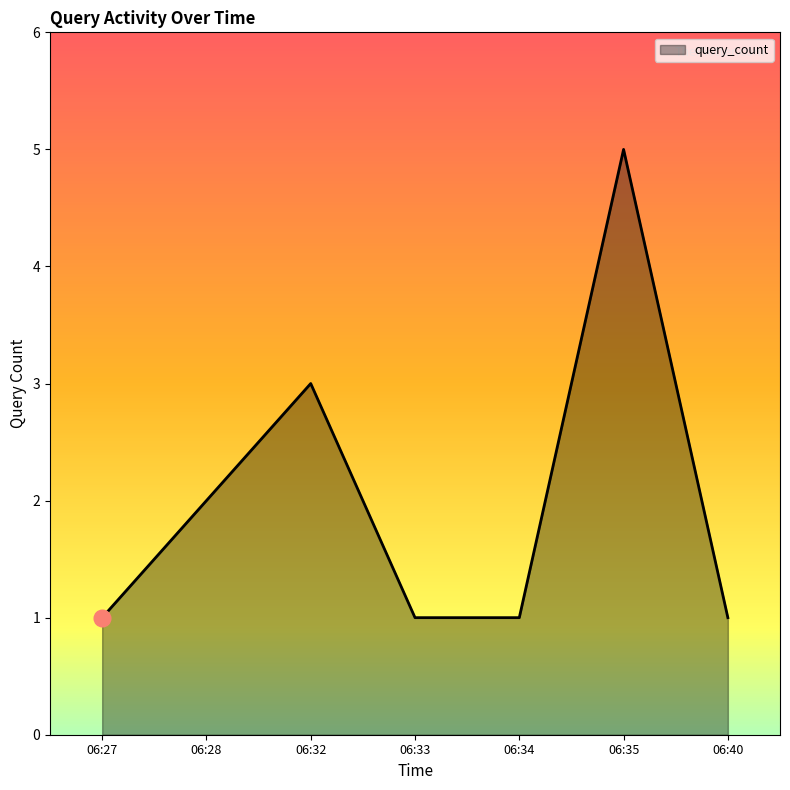

What is the minimum value shown in the chart?

1